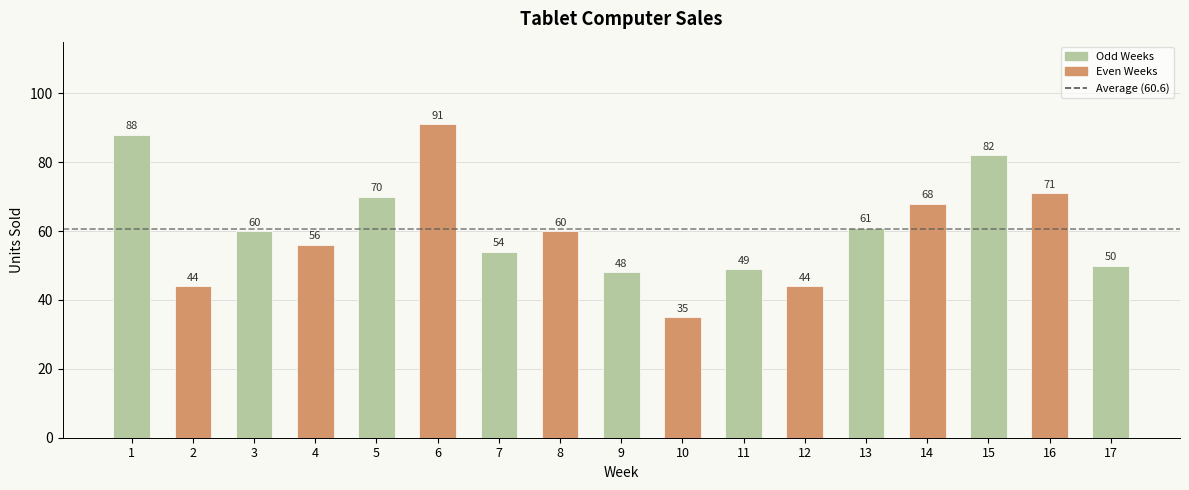

What is the change in value from 6 to 16?

-20